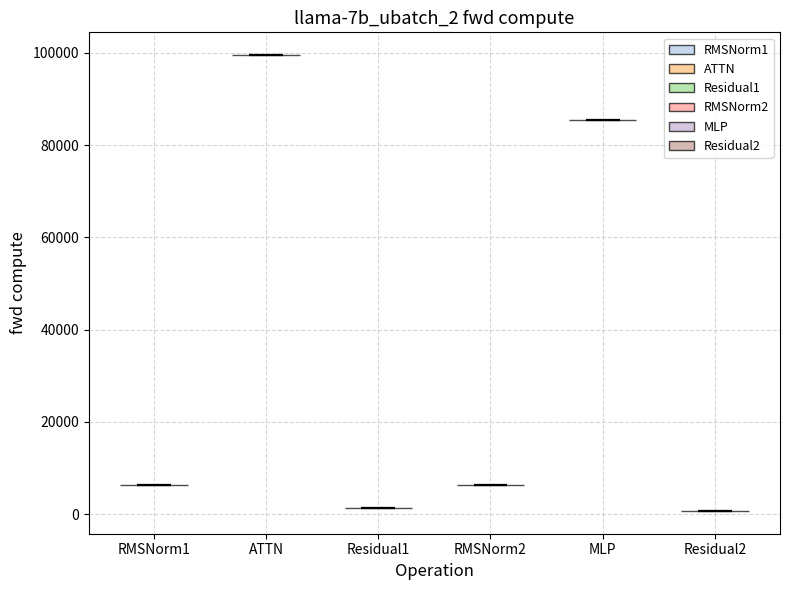

Reading left to right, read every violin against the y-axis: where its median line is, and the lowest and highest points it reaches. The values are not printed on the chart, so give them approximately, as read against the axis.

RMSNorm1: median line 6000, lowest point 6000, highest point 6000
ATTN: median line 100000, lowest point 100000, highest point 100000
Residual1: median line 2000, lowest point 2000, highest point 2000
RMSNorm2: median line 6000, lowest point 6000, highest point 6000
MLP: median line 86000, lowest point 86000, highest point 86000
Residual2: median line 0, lowest point 0, highest point 0